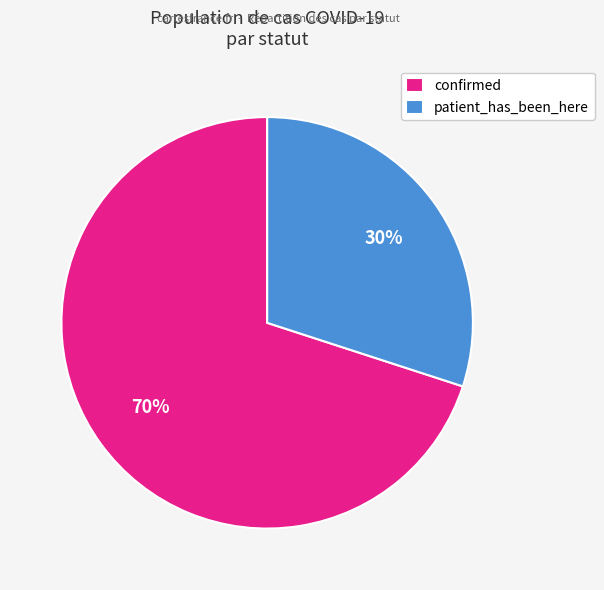

Count the number of slices in the pie.

2